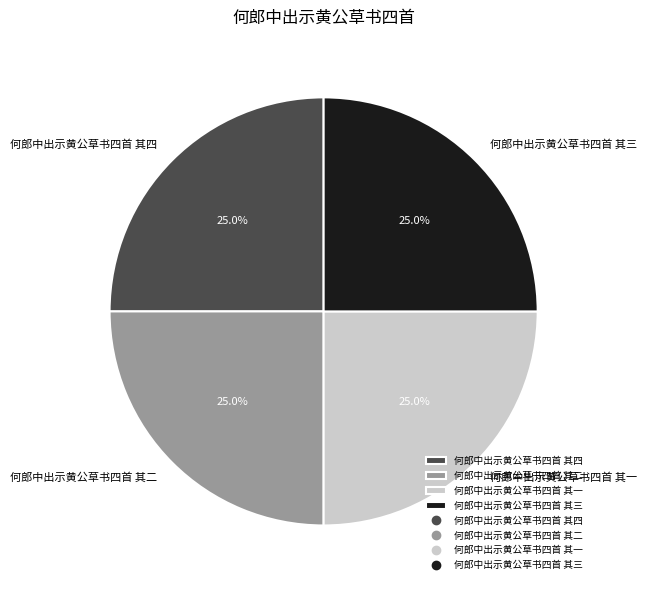

Is there any slice that represents more than half of the pie?

No